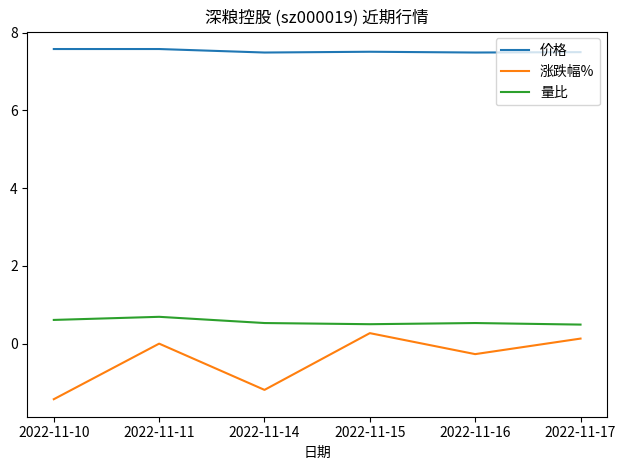

Reading left to right, list all the values displayed in this chart.

价格: 7.6	7.6	7.5	7.5	7.5	7.5
涨跌幅%: -1.4	0.0	-1.2	0.3	-0.3	0.1
量比: 0.6	0.7	0.5	0.5	0.5	0.5